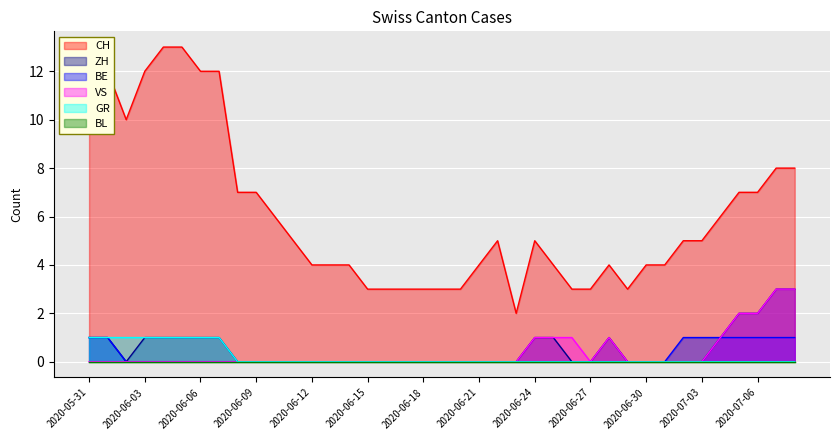

Reading left to right, transcribe all the data shown in this chart.

CH: 12	12	10	12	13	13	12	12	7	7	6	5	4	4	4	3	3	3	3	3	3	4	5	2	5	4	3	3	4	3	4	4	5	5	6	7	7	8	8
ZH: 1	1	0	1	1	1	1	1	0	0	0	0	0	0	0	0	0	0	0	0	0	0	0	0	1	1	0	0	1	0	0	0	0	0	1	2	2	3	3
BE: 1	1	0	0	0	0	0	0	0	0	0	0	0	0	0	0	0	0	0	0	0	0	0	0	0	0	0	0	0	0	0	0	1	1	1	1	1	1	1
VS: 0	0	0	0	0	0	0	0	0	0	0	0	0	0	0	0	0	0	0	0	0	0	0	0	1	1	1	0	1	0	0	0	0	0	1	2	2	3	3
GR: 1	1	1	1	1	1	1	1	0	0	0	0	0	0	0	0	0	0	0	0	0	0	0	0	0	0	0	0	0	0	0	0	0	0	0	0	0	0	0